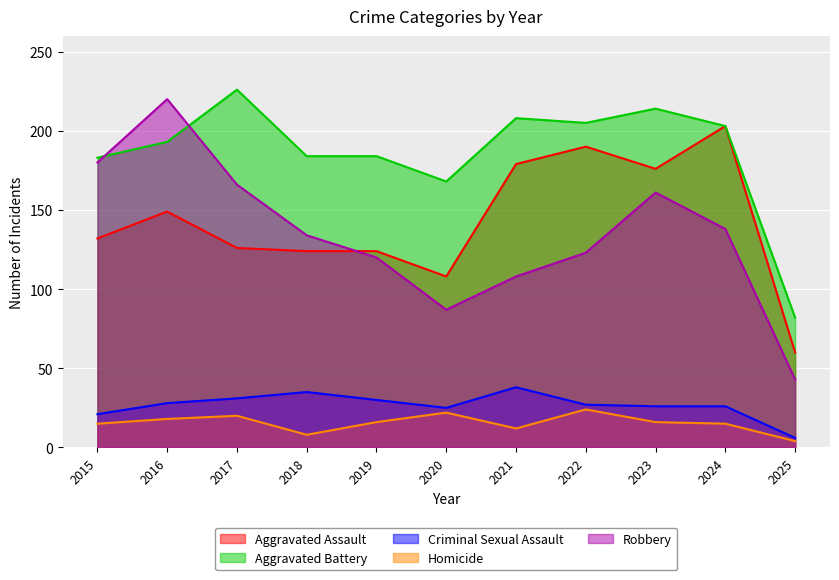

True or false: Aggravated Battery has a value of 316 at 2018.

False